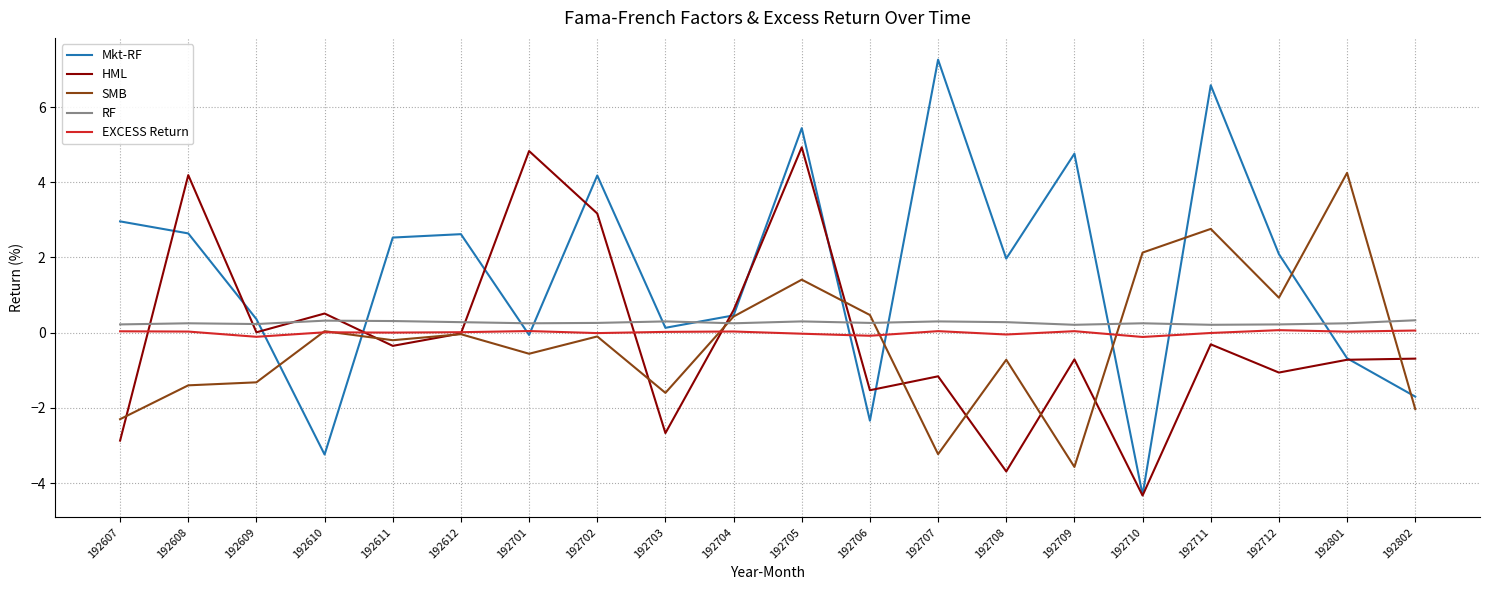

Does the chart have visible grid lines?

Yes